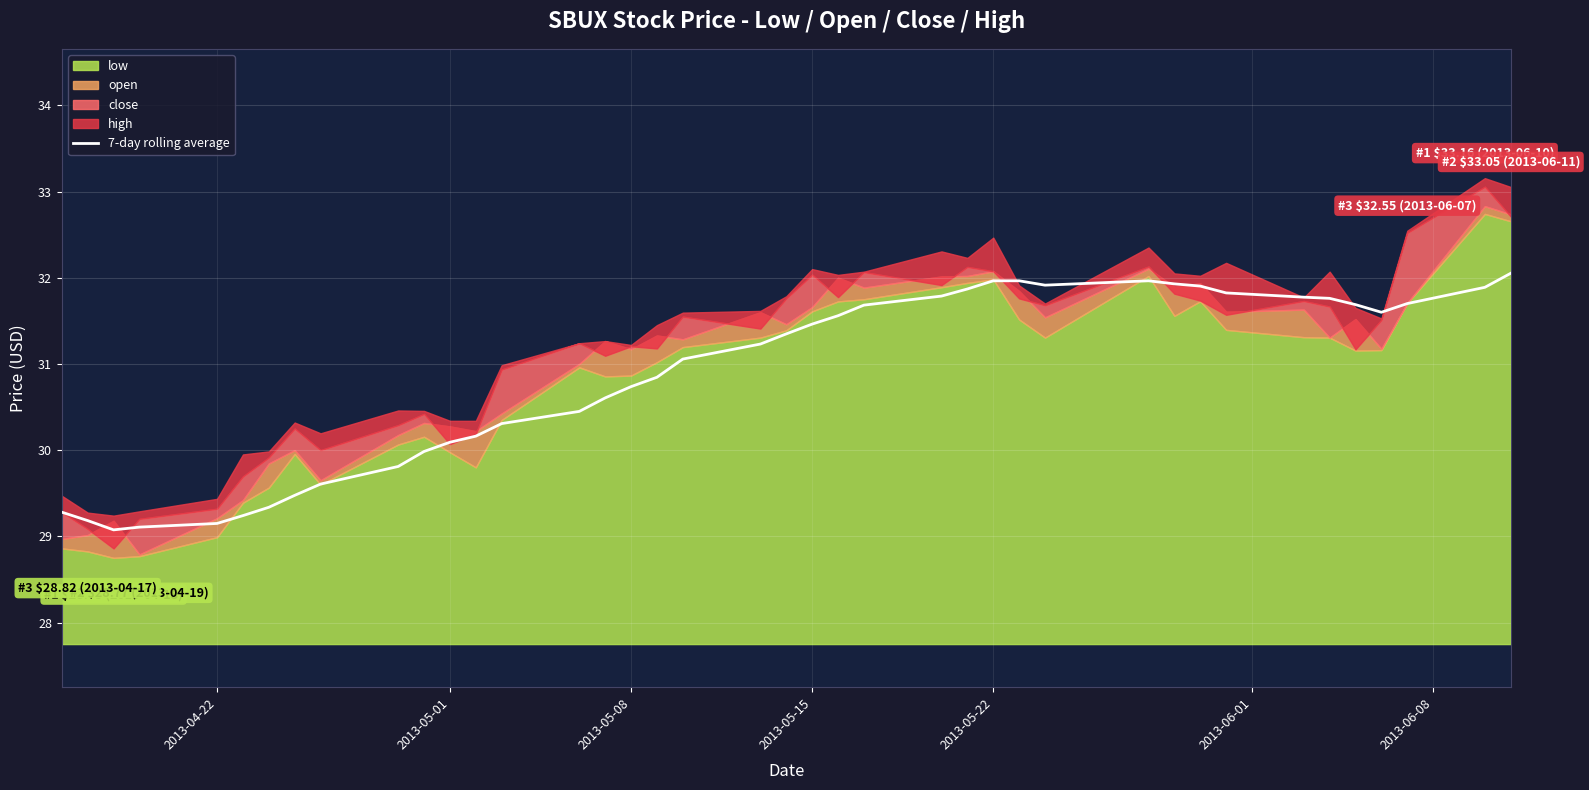

True or false: 7-day rolling average has a value of 46.6 at 2013-05-22.

False